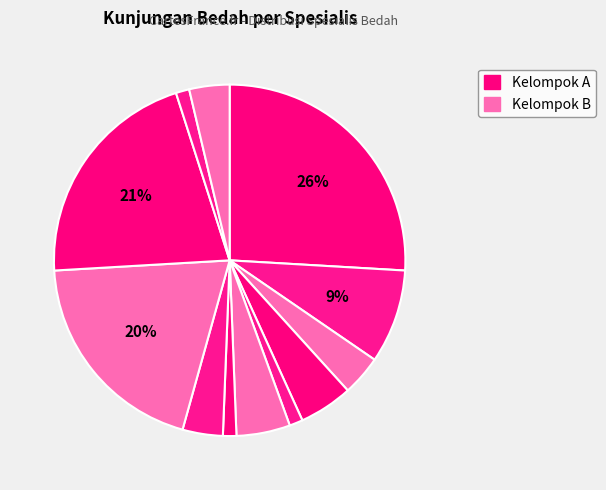

Count the number of slices in the pie.

12